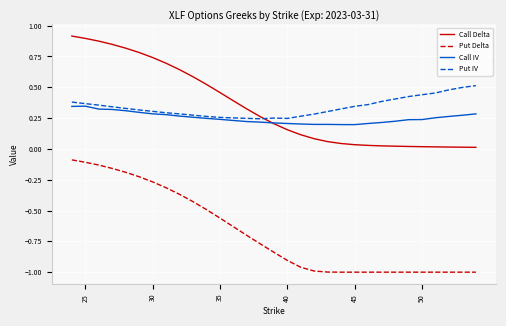

List the series in order of their peak value, lowest first.

Put Delta, Call IV, Put IV, Call Delta